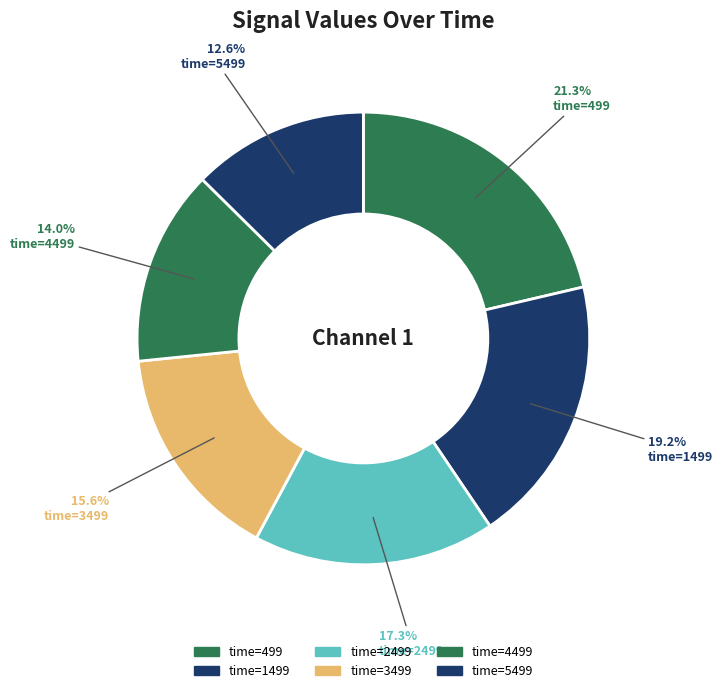

To the nearest percent, what is the average slice percentage?

17%